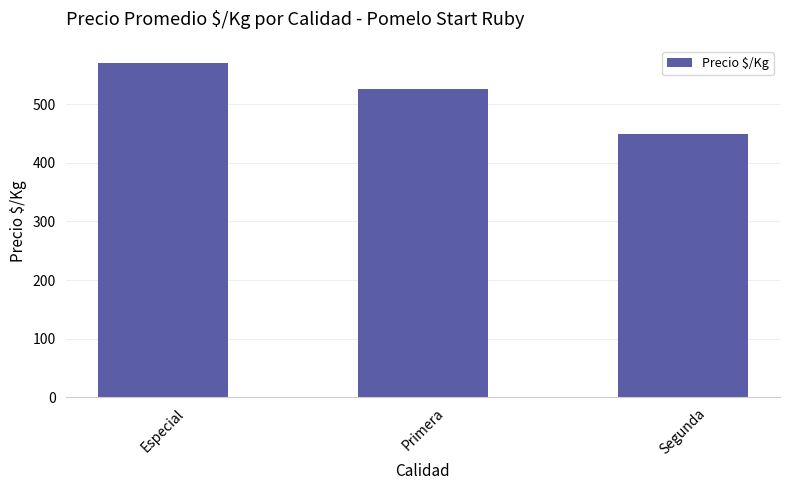

Which label corresponds to the largest value in the chart?

Especial